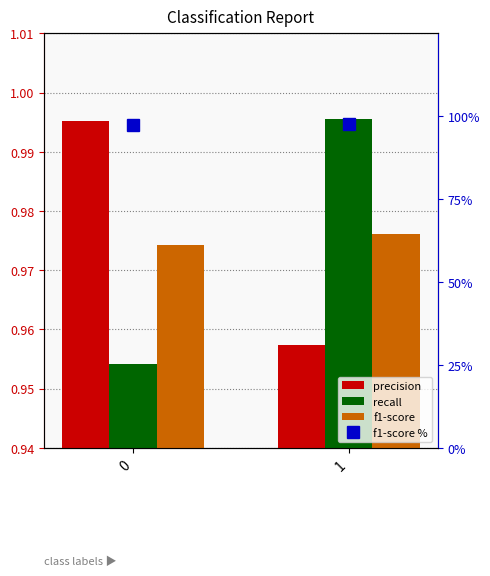

What is the sum of the f1-score values at 1 and 0?

2.0